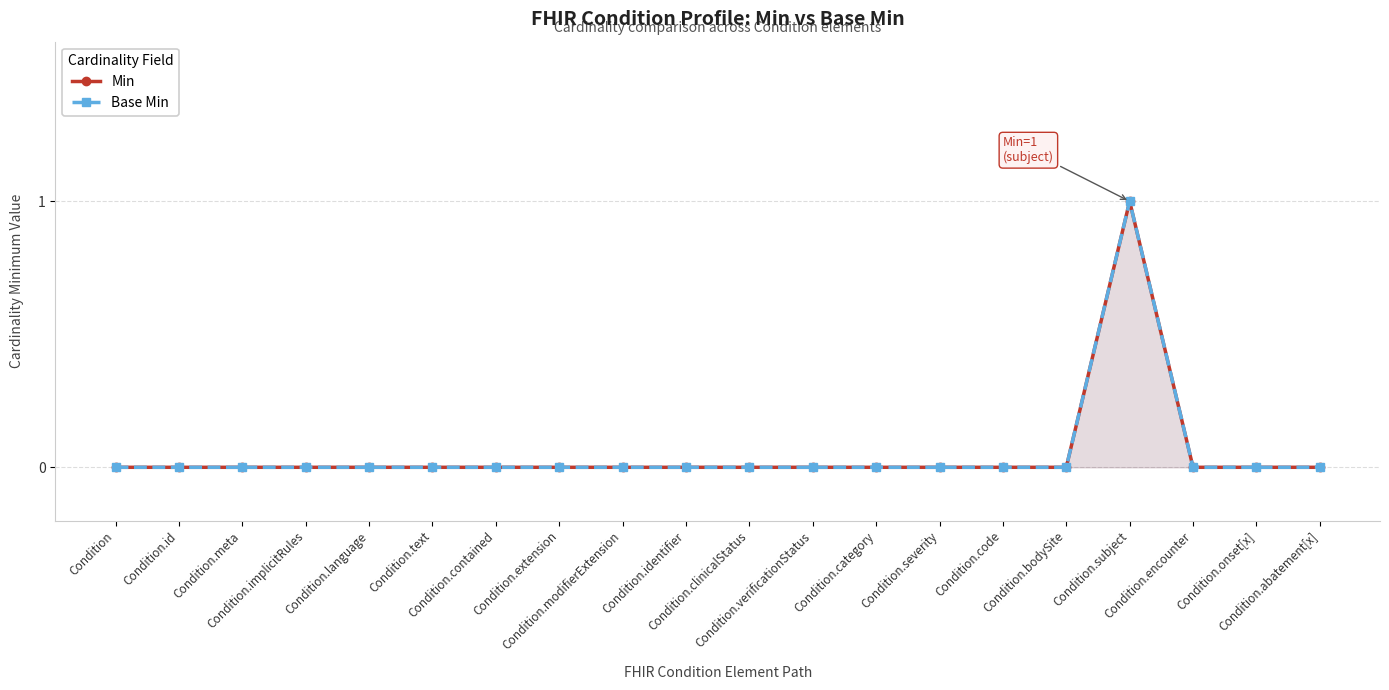

What is the highest value of the Min series?

1